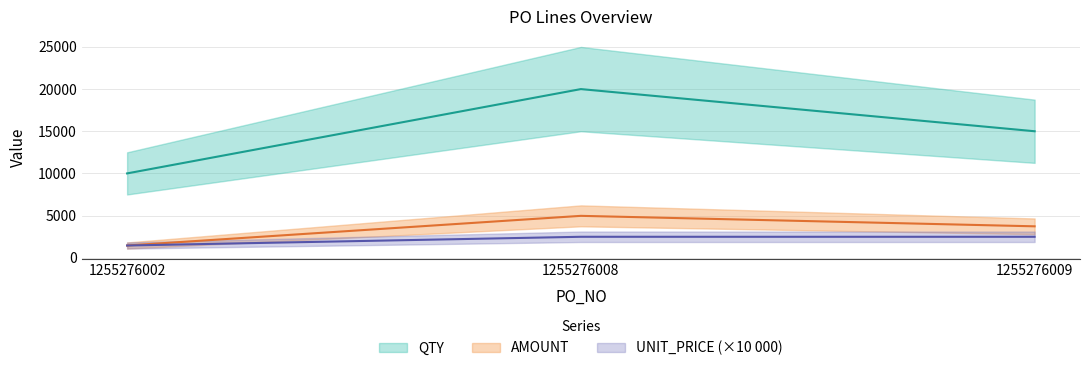

The UNIT_PRICE series shows 3256.4 at 1255276008. True or false?

False